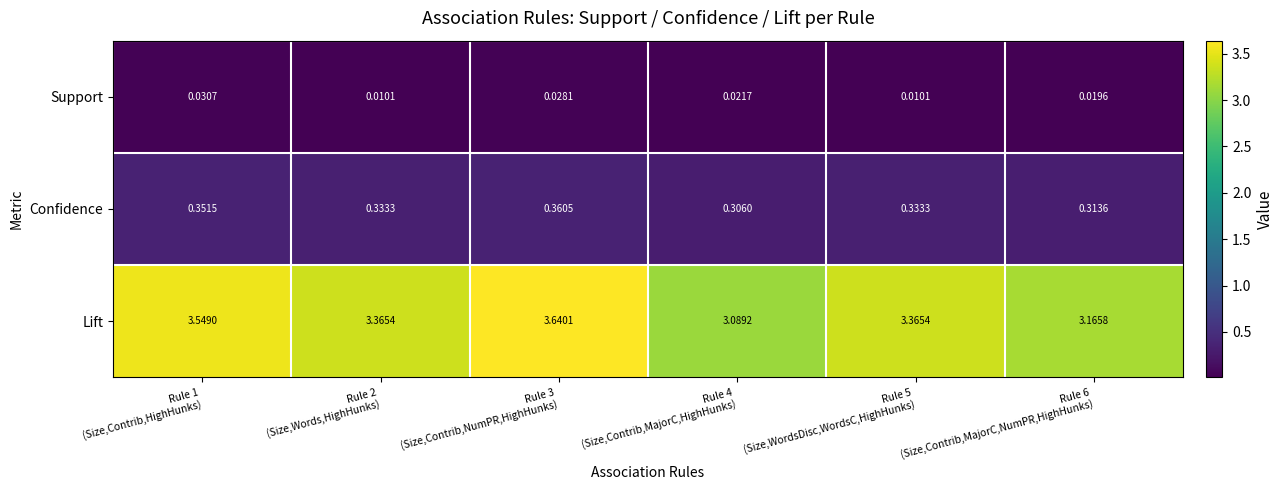

Which series has the largest range (max minus min)?

Lift